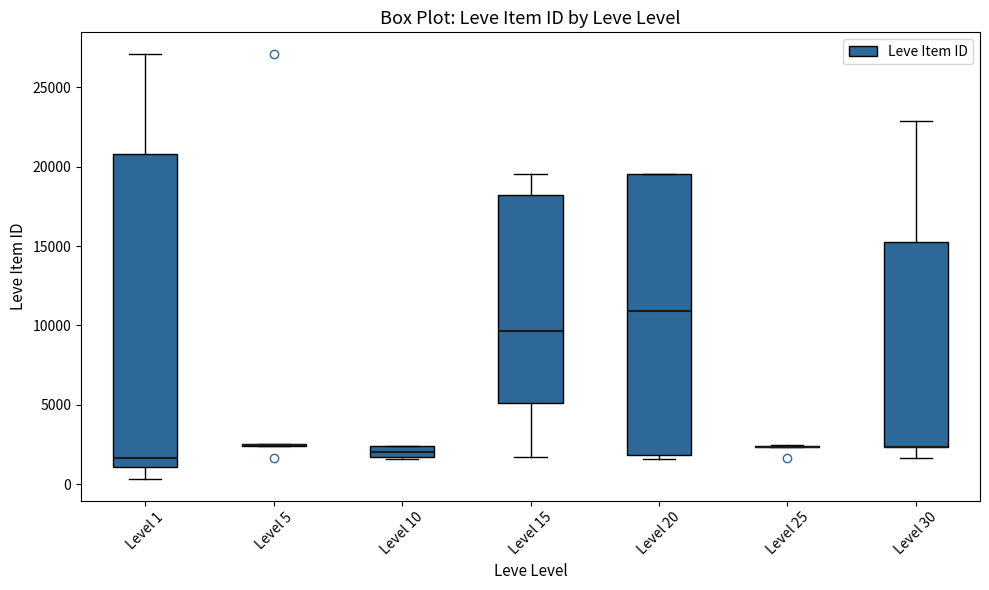

Where is the upper edge of the box for Level 20 on the y-axis? The values are not printed on the chart, so give them approximately, as read against the axis.

19500